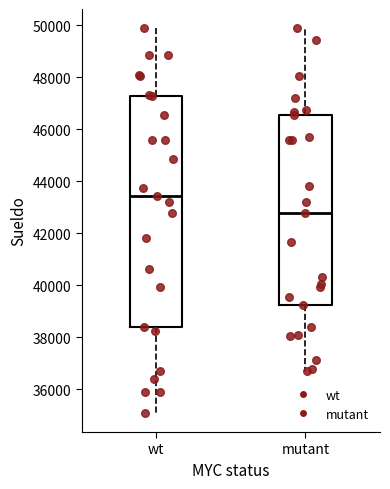

Which box is the tallest, from its lower edge to its upper edge?

wt